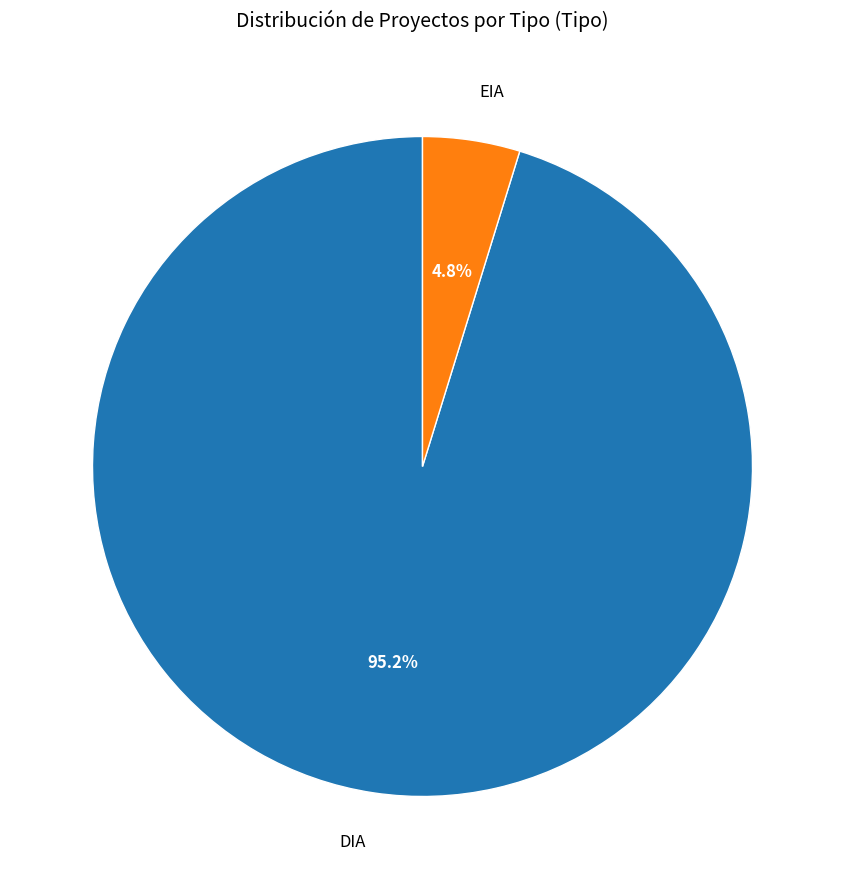

To the nearest percent, what portion does DIA represent?

95%